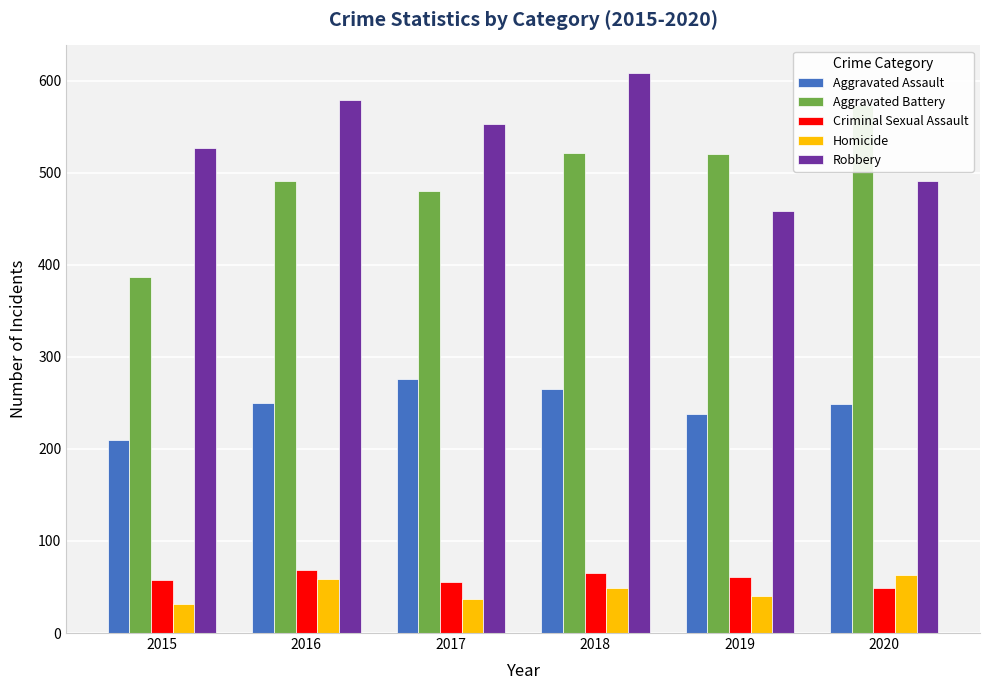

Reading left to right, what are all the values shown in this chart?

Aggravated Assault: 210	250	276	265	238	249
Aggravated Battery: 387	491	480	522	520	574
Criminal Sexual Assault: 58	69	55	65	61	49
Homicide: 32	59	37	49	40	63
Robbery: 527	579	553	608	458	491